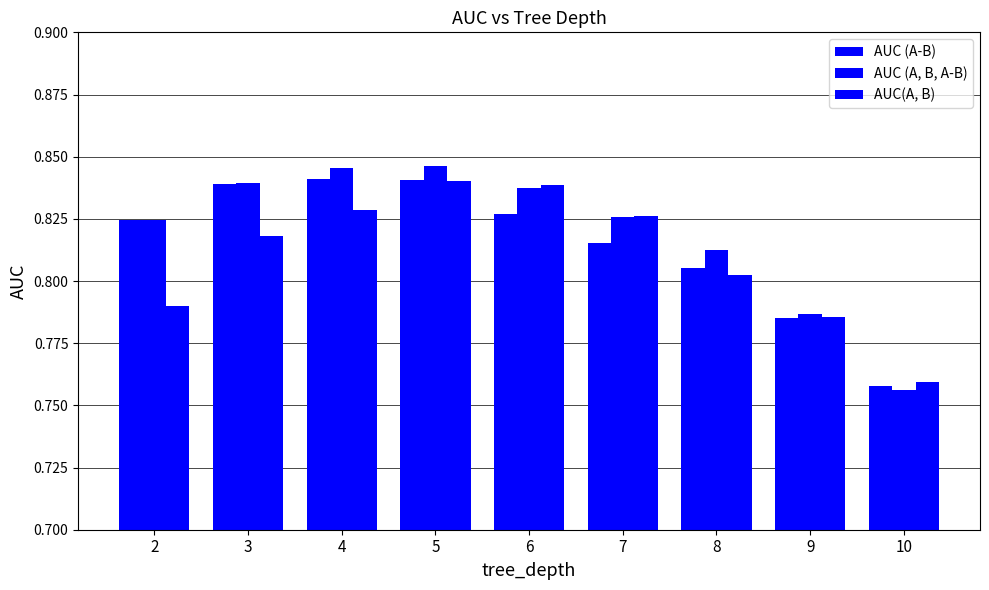

Rank the series at 5 from highest to lowest value.

AUC (A, B, A-B), AUC (A-B), AUC(A, B)